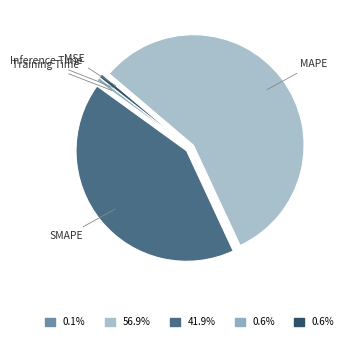

True or false: Training Time accounts for 11% of the total.

False